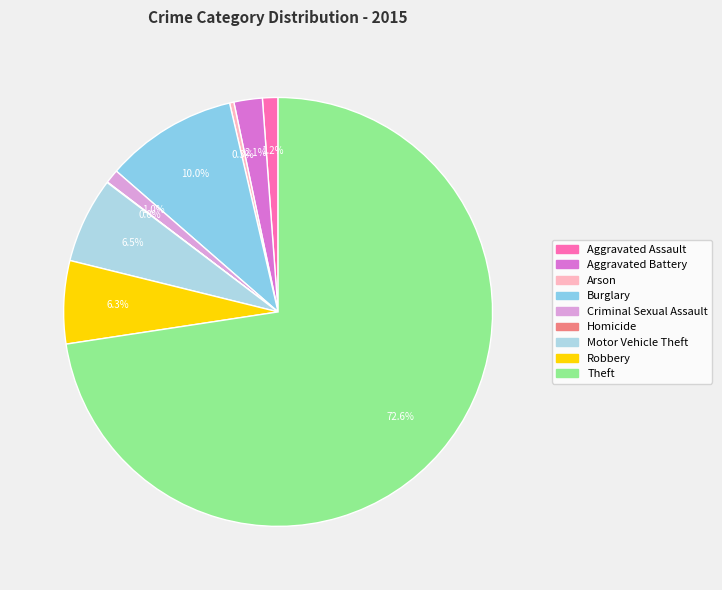

To the nearest percent, what is the average slice percentage?

11%